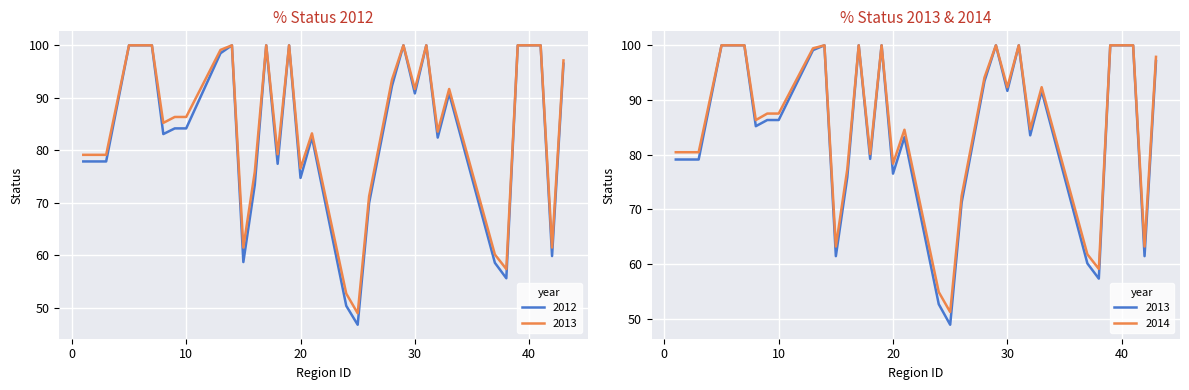

At which category does the chart reach its peak across all series?

5